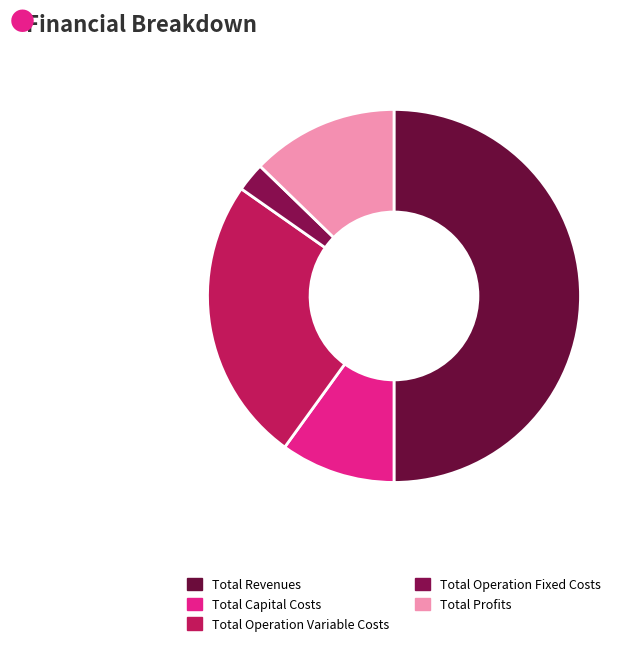

Is the sum of Total Capital Costs and Total Profits greater than half?

No